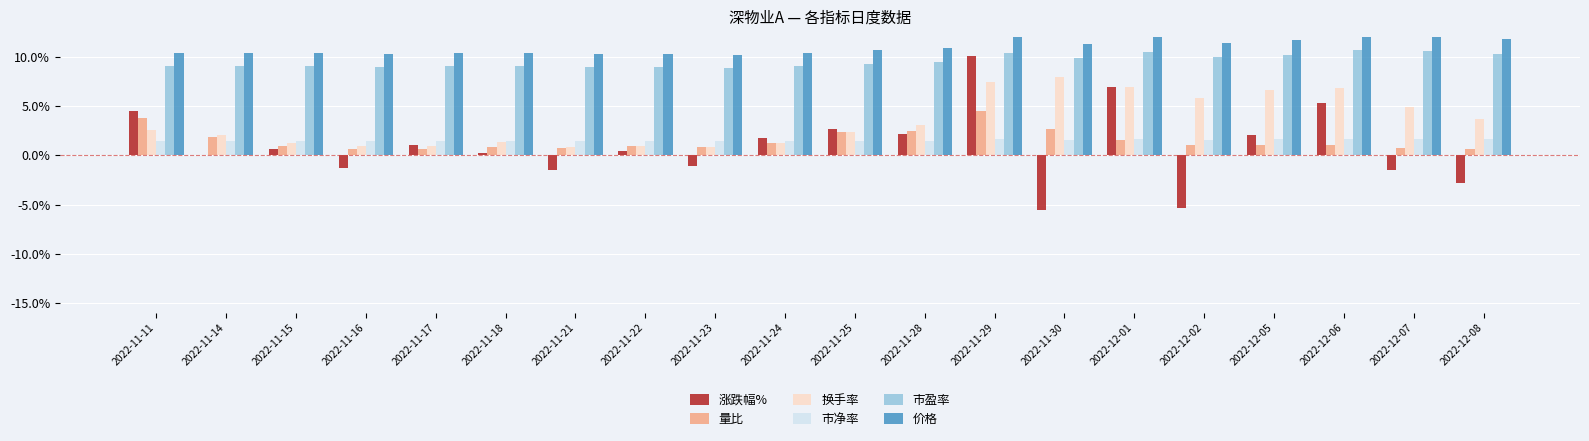

How many categories are shown in the chart?

20